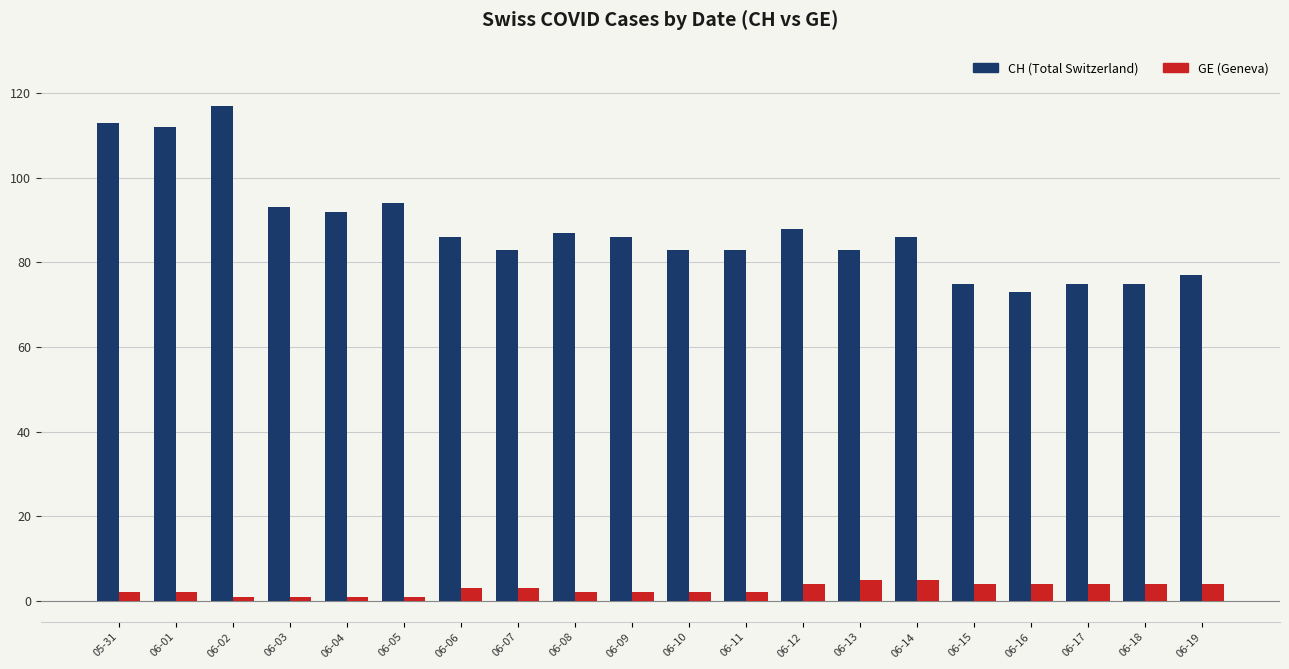

Which series has the widest spread of values?

CH (Total Switzerland)